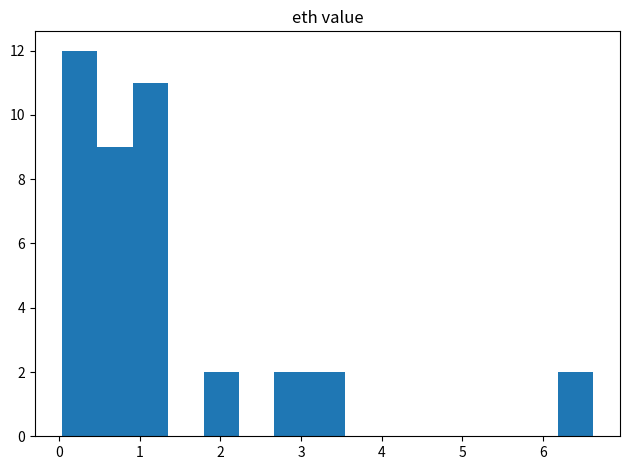

Reading left to right, transcribe this chart: for each bar, give the range it covers on the x-axis and its height. Neither the bar edges nor the heights are printed on the chart, so give them approximately, as read against the axes.

0.0 to 0.5: 12
0.5 to 0.9: 9
0.9 to 1.4: 11
1.4 to 1.8: 0
1.8 to 2.2: 2
2.2 to 2.7: 0
2.7 to 3.1: 2
3.1 to 3.6: 2
3.6 to 4.0: 0
4.0 to 4.4: 0
4.4 to 4.9: 0
4.9 to 5.3: 0
5.3 to 5.7: 0
5.7 to 6.2: 0
6.2 to 6.6: 2